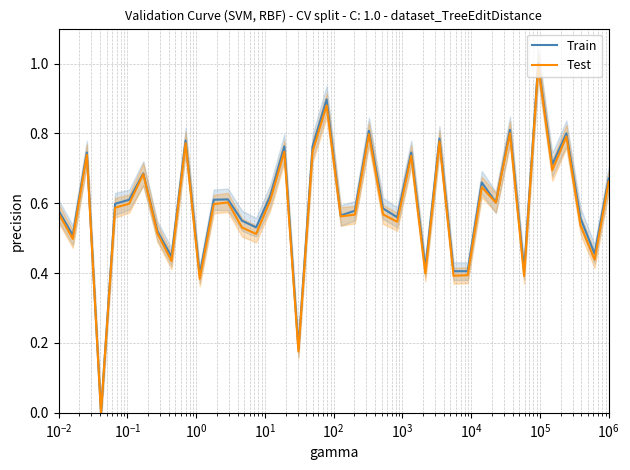

What is the maximum value for Test?

1.0